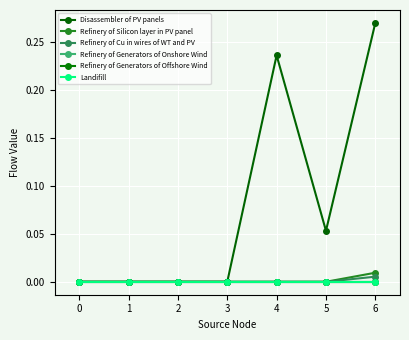

True or false: Refinery of Generators of Onshore Wind and Refinery of Generators of Offshore Wind intersect in this chart.

False